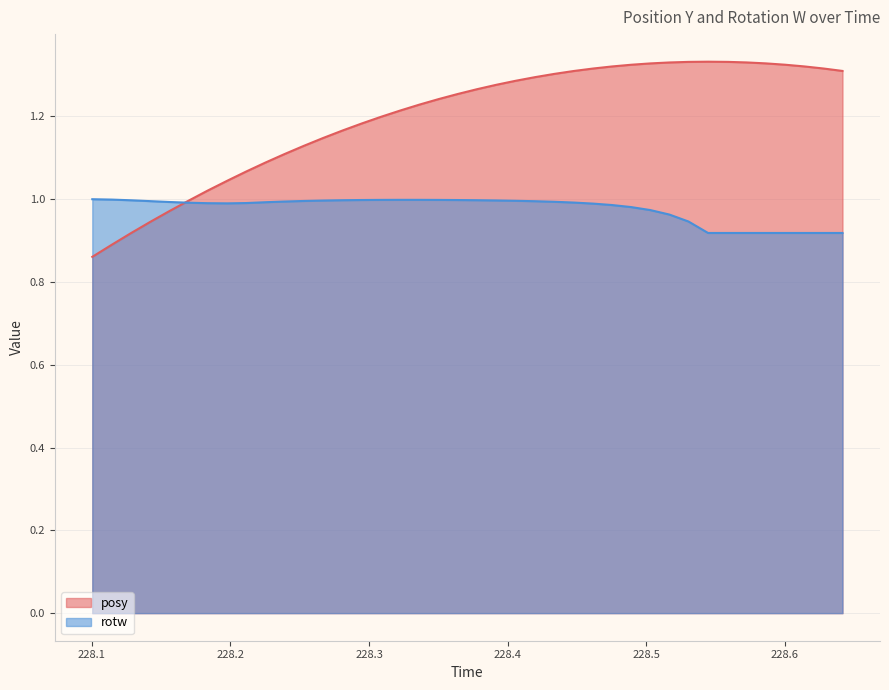

How many intersections are there between posy and rotw?

1